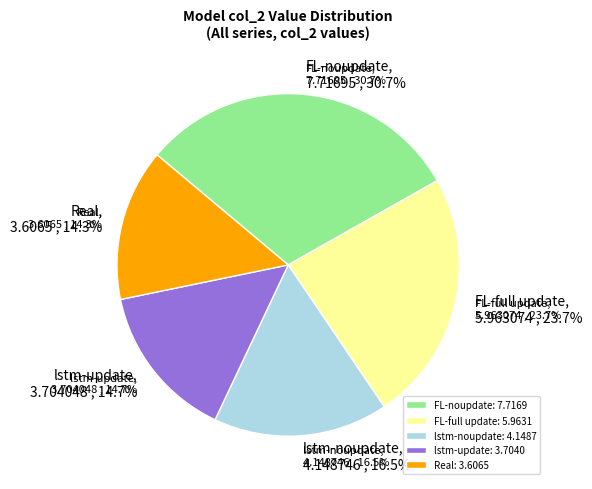

How many slices are in this pie chart?

5